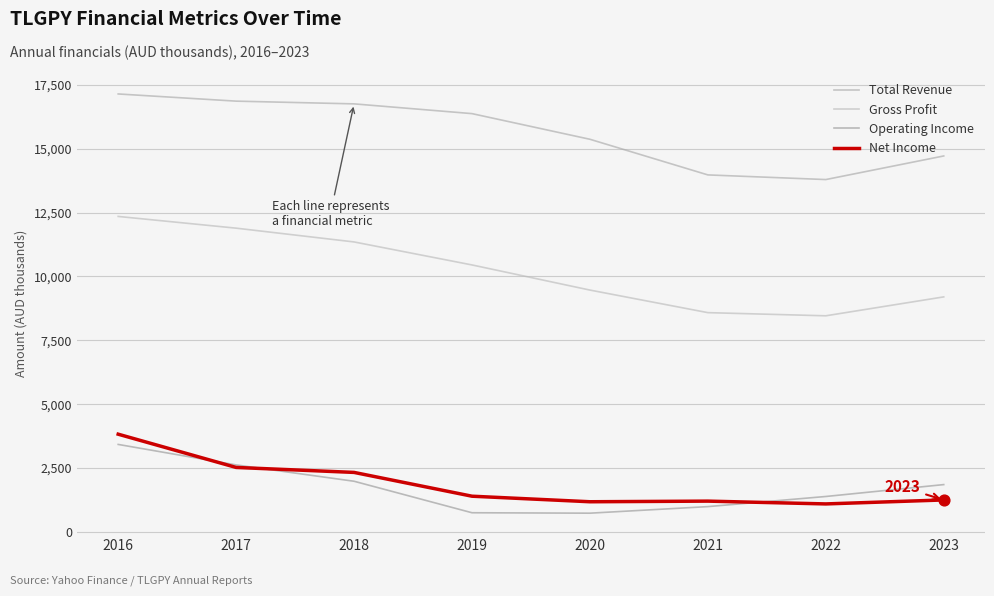

What are all the series names shown in the legend?

Total Revenue, Gross Profit, Operating Income, Net Income